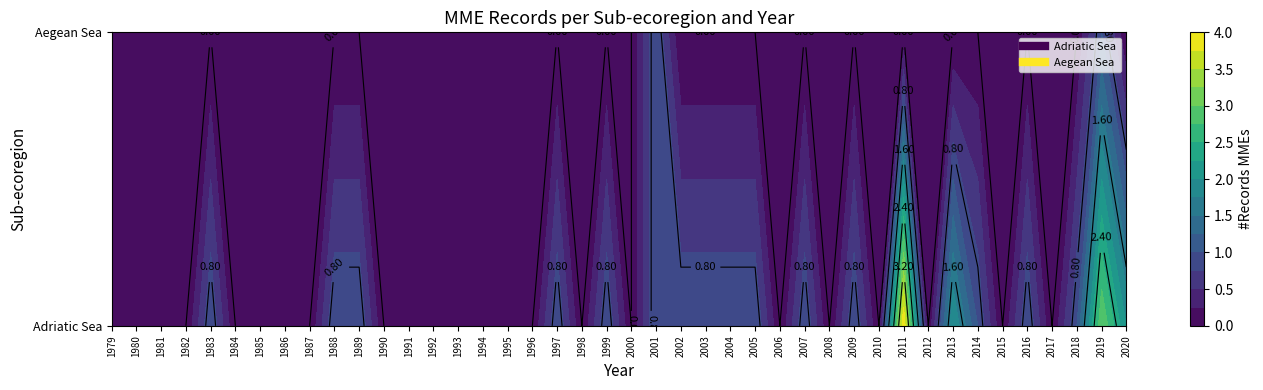

True or false: Adriatic Sea has a value of 1 at 2003.

True